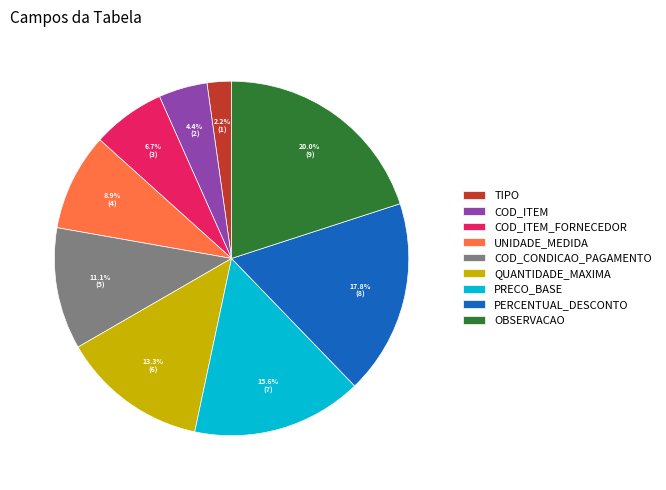

True or false: QUANTIDADE_MAXIMA accounts for 13% of the total.

True